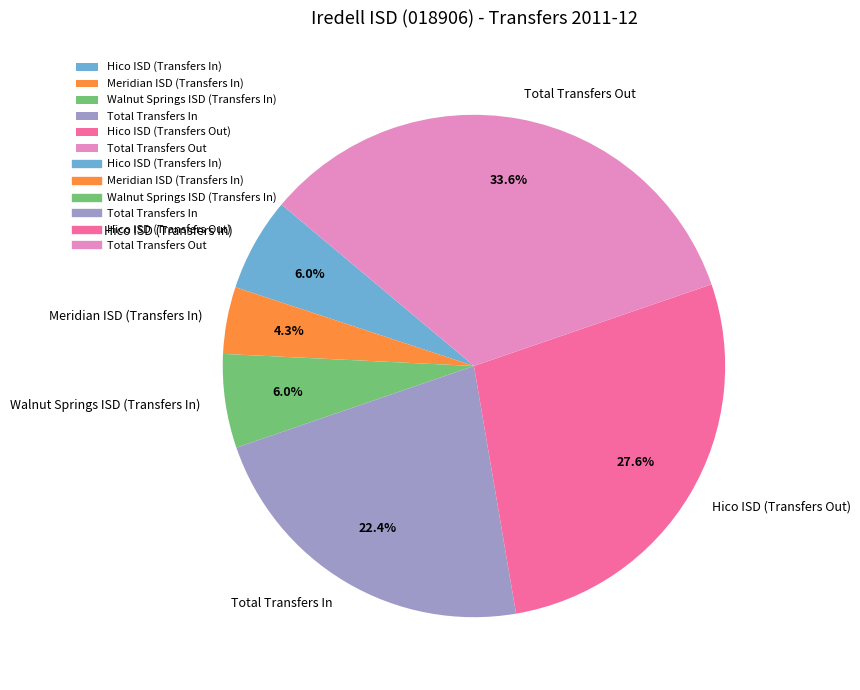

Is there any slice that represents more than half of the pie?

No